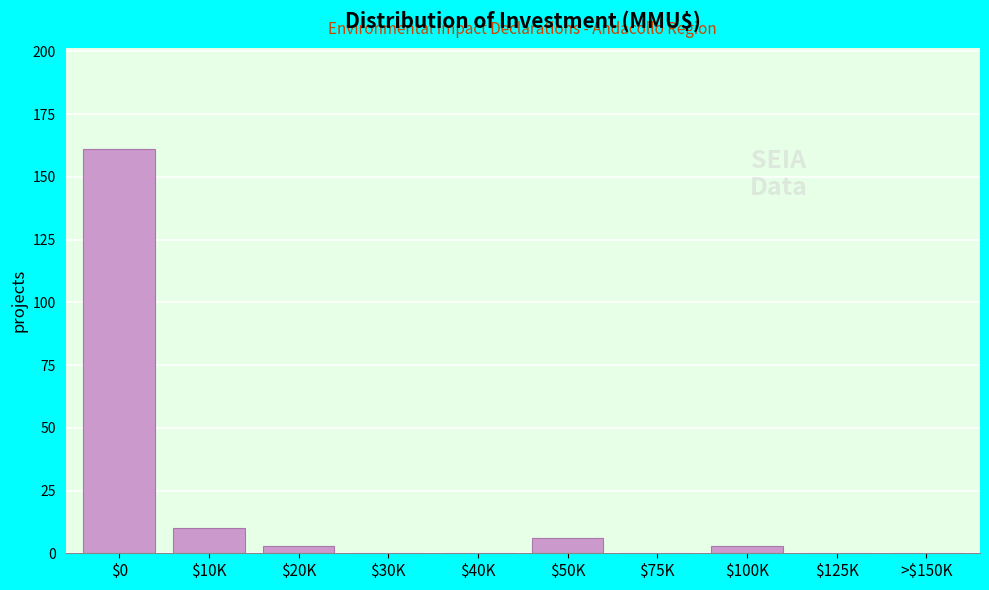

What is the sum of all values?

183